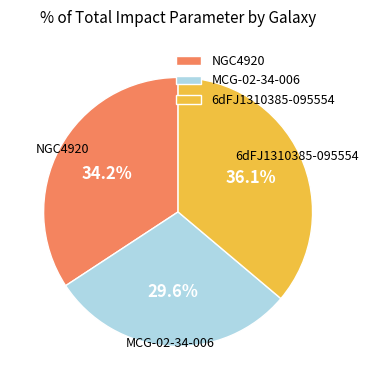

Rank the categories by value from lowest to highest.

MCG-02-34-006, NGC4920, 6dFJ1310385-095554